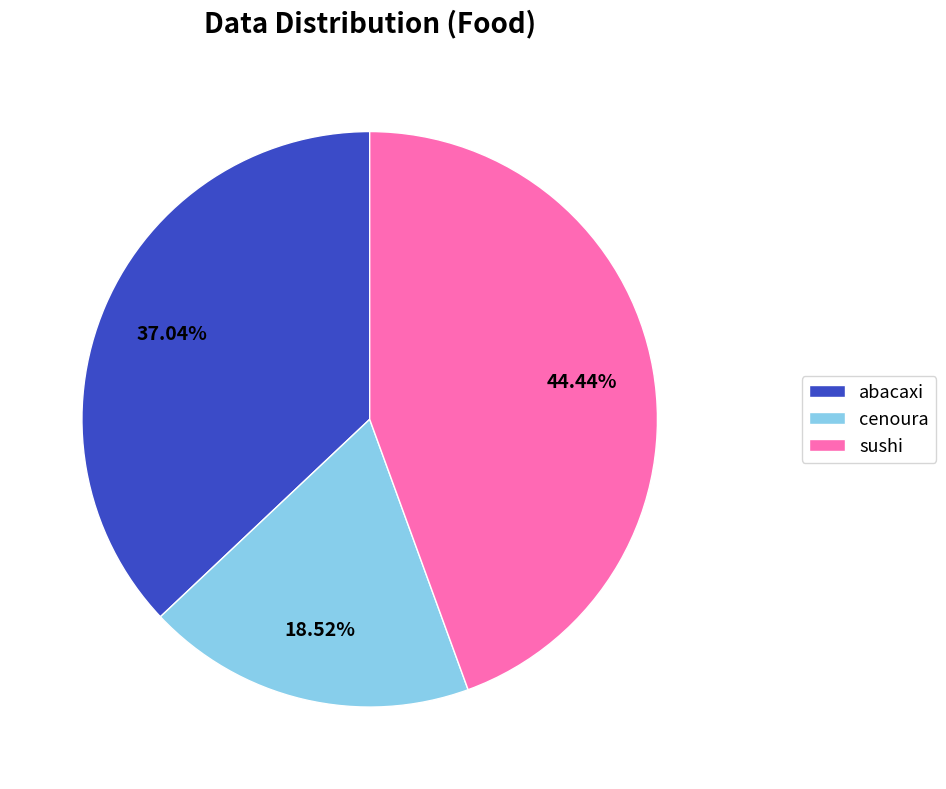

To the nearest percent, what portion does abacaxi represent?

37%